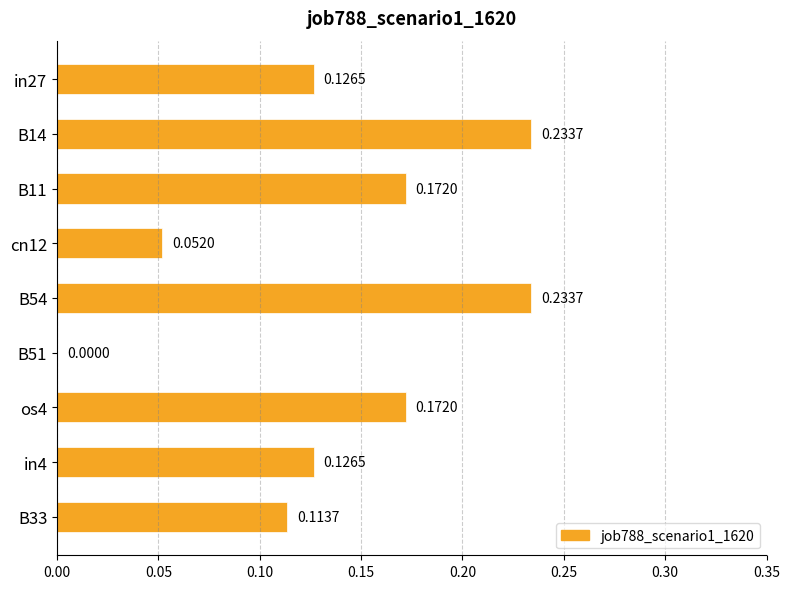

Which has a higher value, os4 or B51?

os4